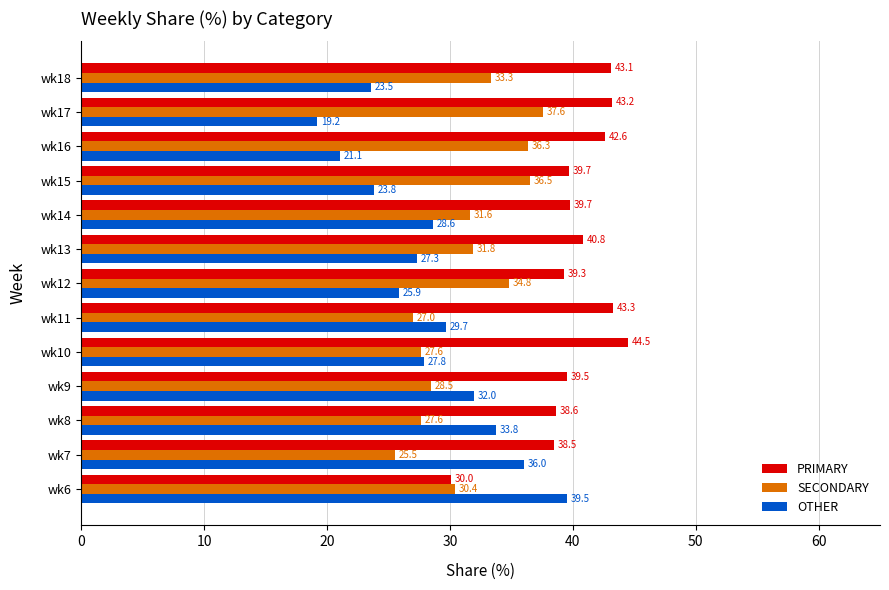

List the labels in order of OTHER value, smallest first.

wk17, wk16, wk18, wk15, wk12, wk13, wk10, wk14, wk11, wk9, wk8, wk7, wk6